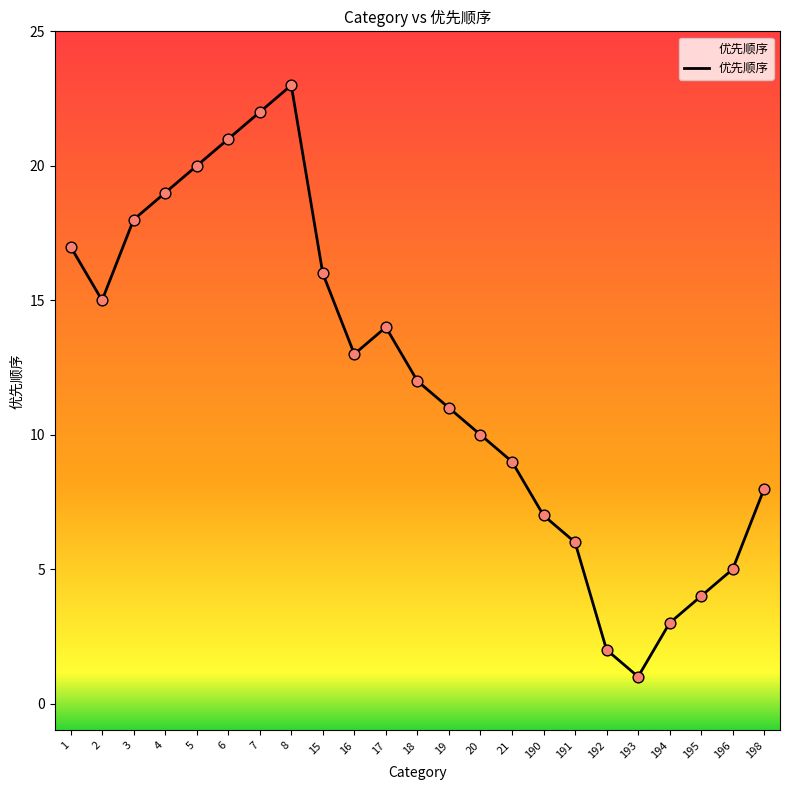

Which has a higher value, 190 or 2?

2